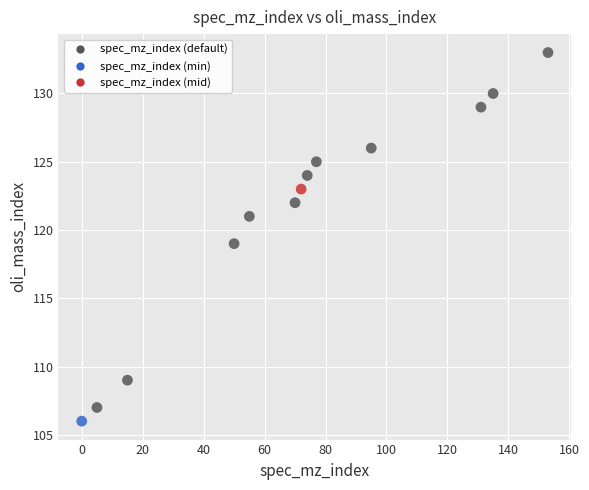

What is the range of X values (max minus min)?

153